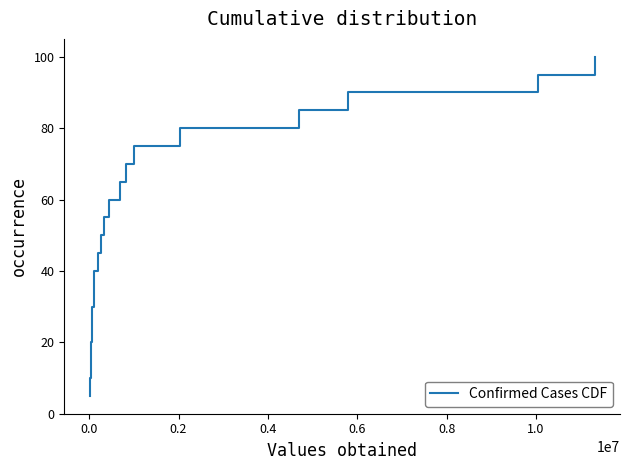

What is the difference between the maximum and minimum values?

95.0